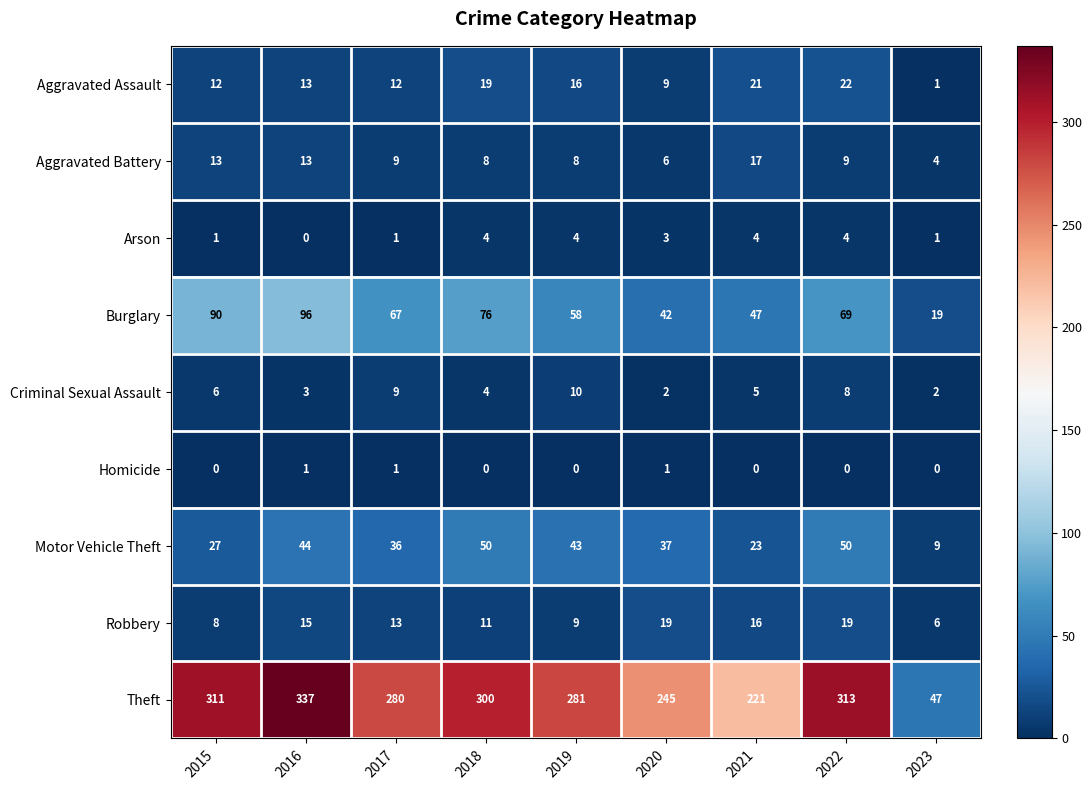

List the series in order of their peak value, highest first.

Theft, Burglary, Motor Vehicle Theft, Aggravated Assault, Robbery, Aggravated Battery, Criminal Sexual Assault, Arson, Homicide